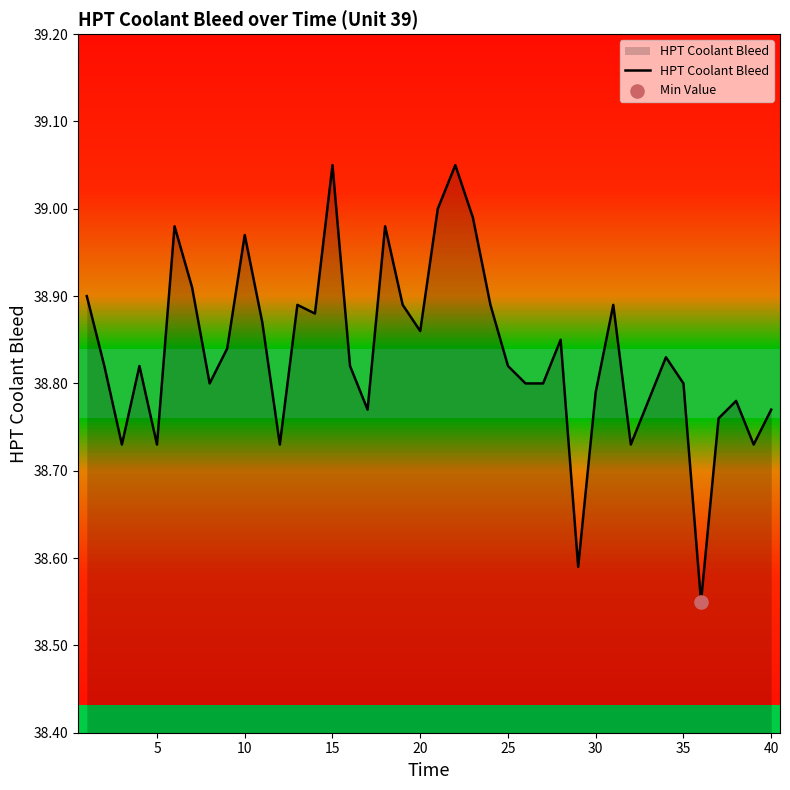

Is it true that HPT Coolant Bleed equals 38.8 at 35?

True